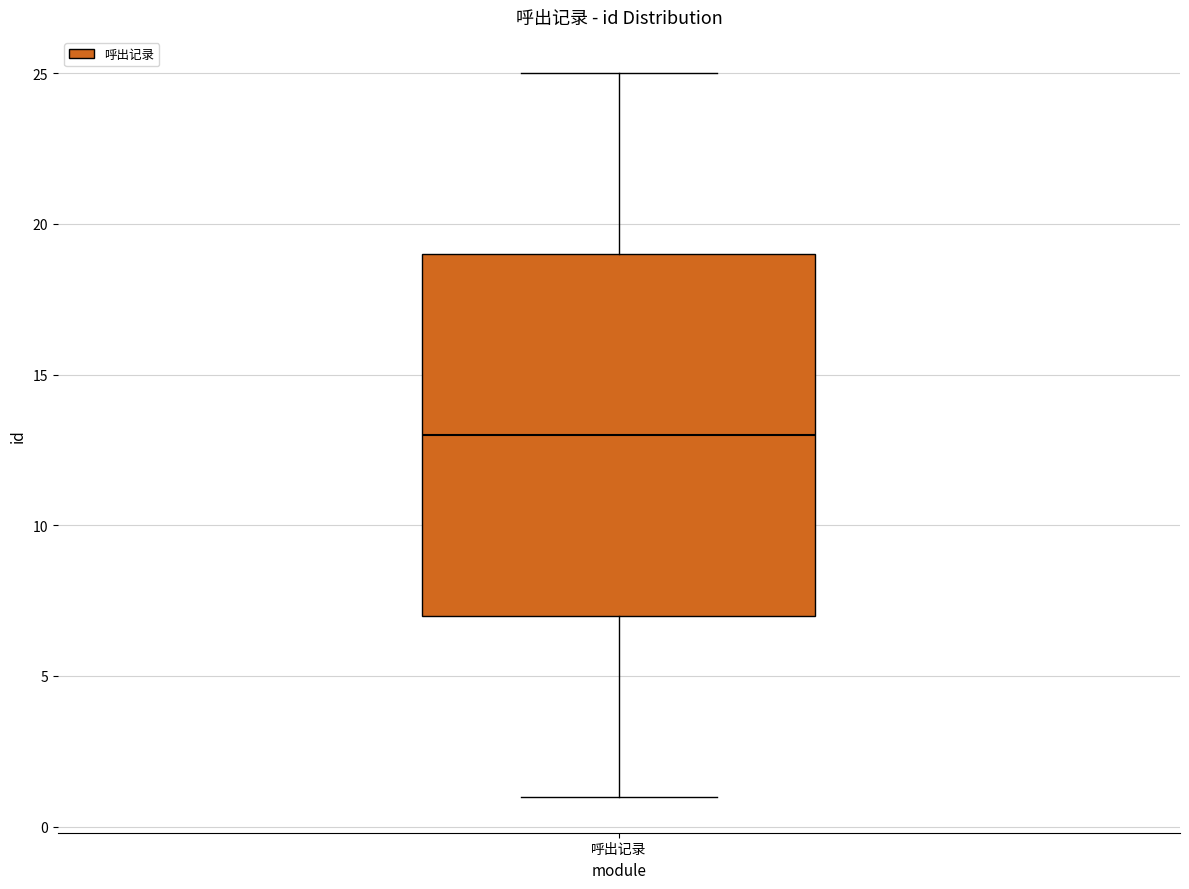

Transcribe this box plot: give where the median line is, the range the box spans, and where the two whiskers end, as read against the y-axis. The values are not printed on the chart, so give them approximately, as read against the axis.

median 13, box 7 to 19, whiskers 1 to 25